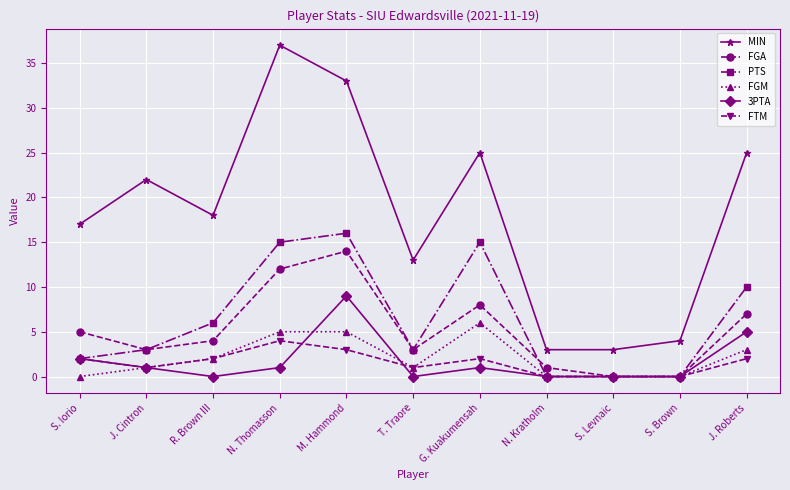

Where is the first local maximum for 3PTA?

M. Hammond